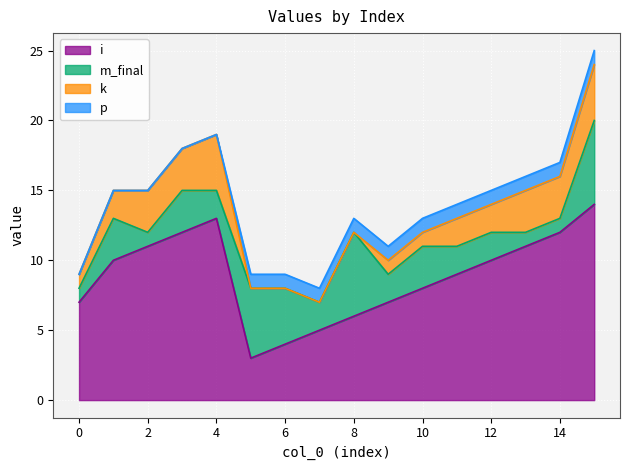

True or false: i has a value of 4 at 2.

False